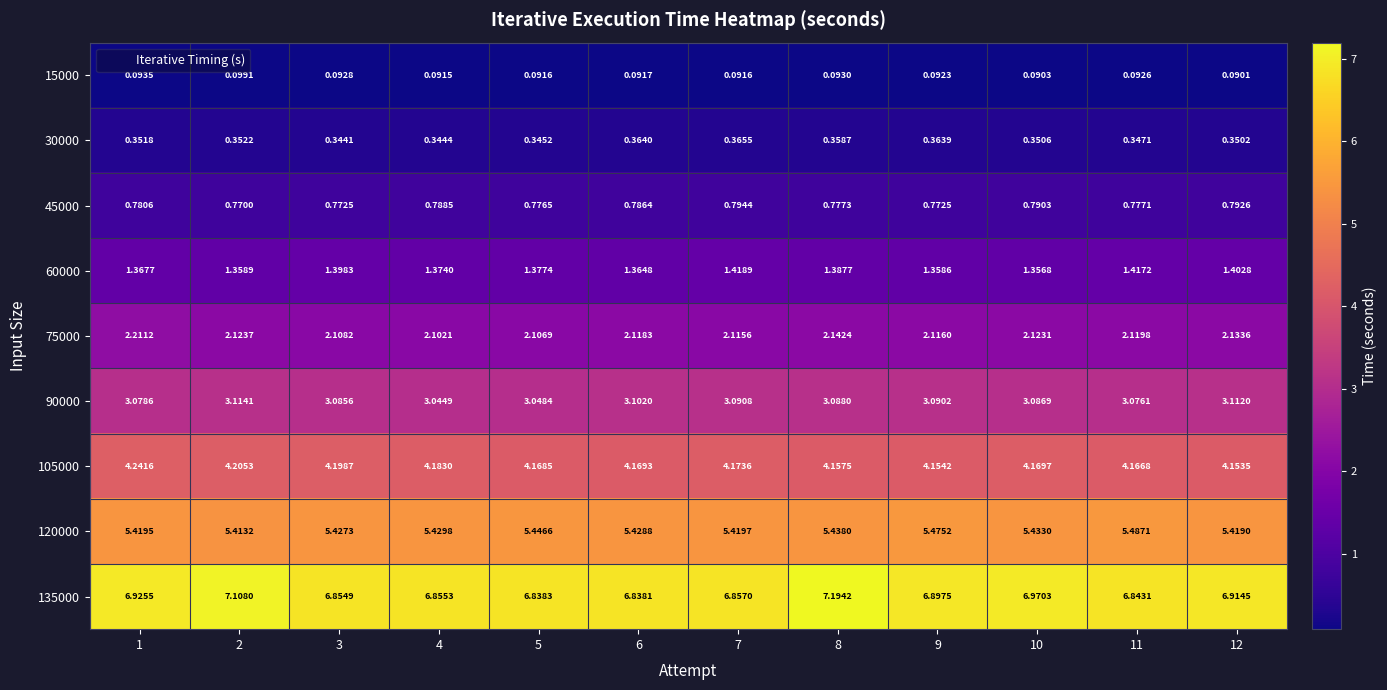

Is the value of 75000 at 1 greater than the value of 120000 at 1?

No